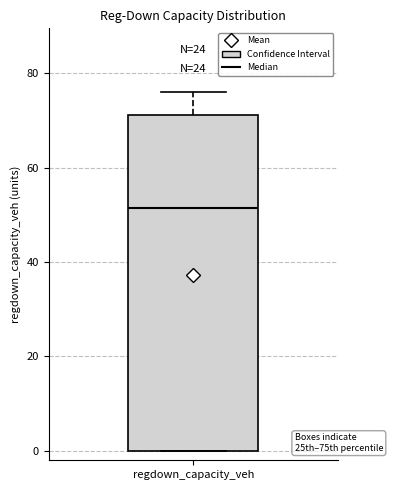

Transcribe this box plot: give where the median line is, the range the box spans, and where the two whiskers end, as read against the y-axis. The values are not printed on the chart, so give them approximately, as read against the axis.

median 52, box 0 to 72, whiskers 0 to 76